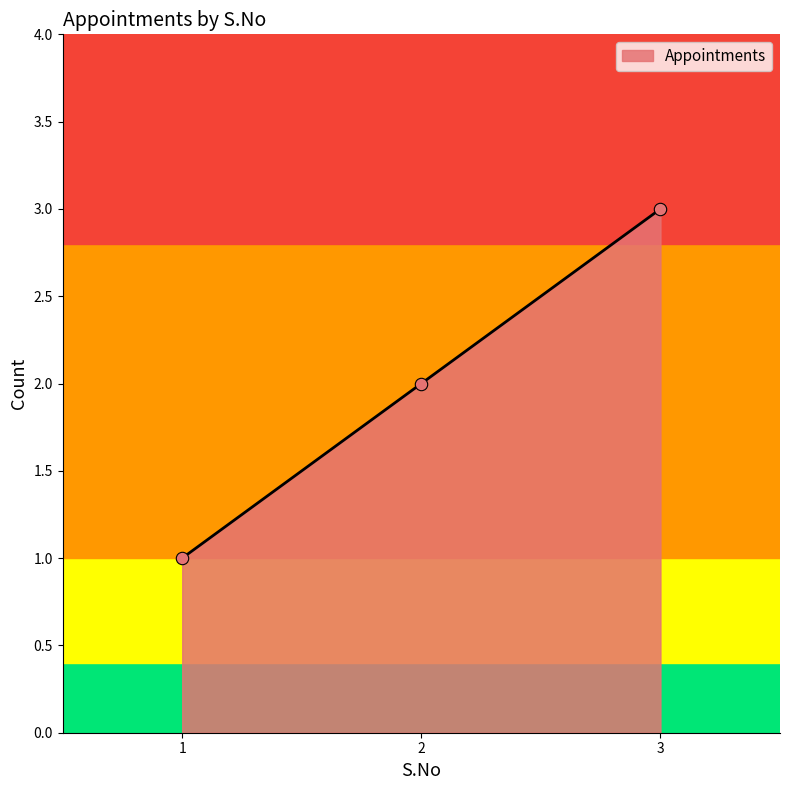

What is the ratio of the value at 2 to the value at 1?

2.0